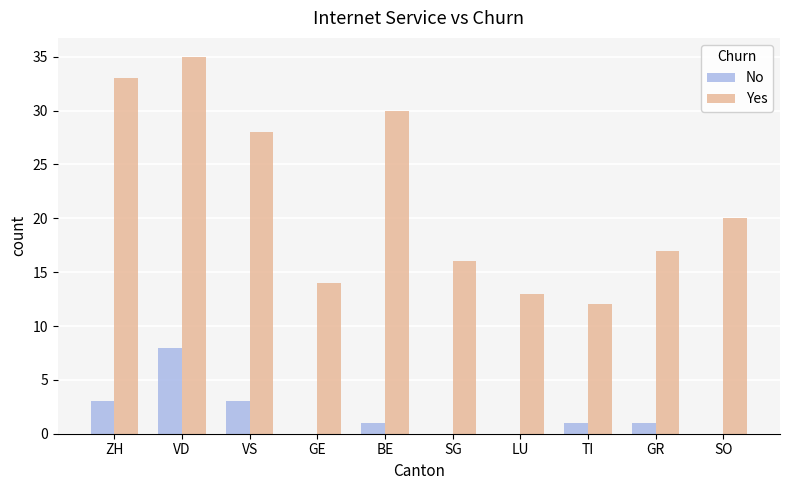

At which category is the sum across all series the highest?

VD